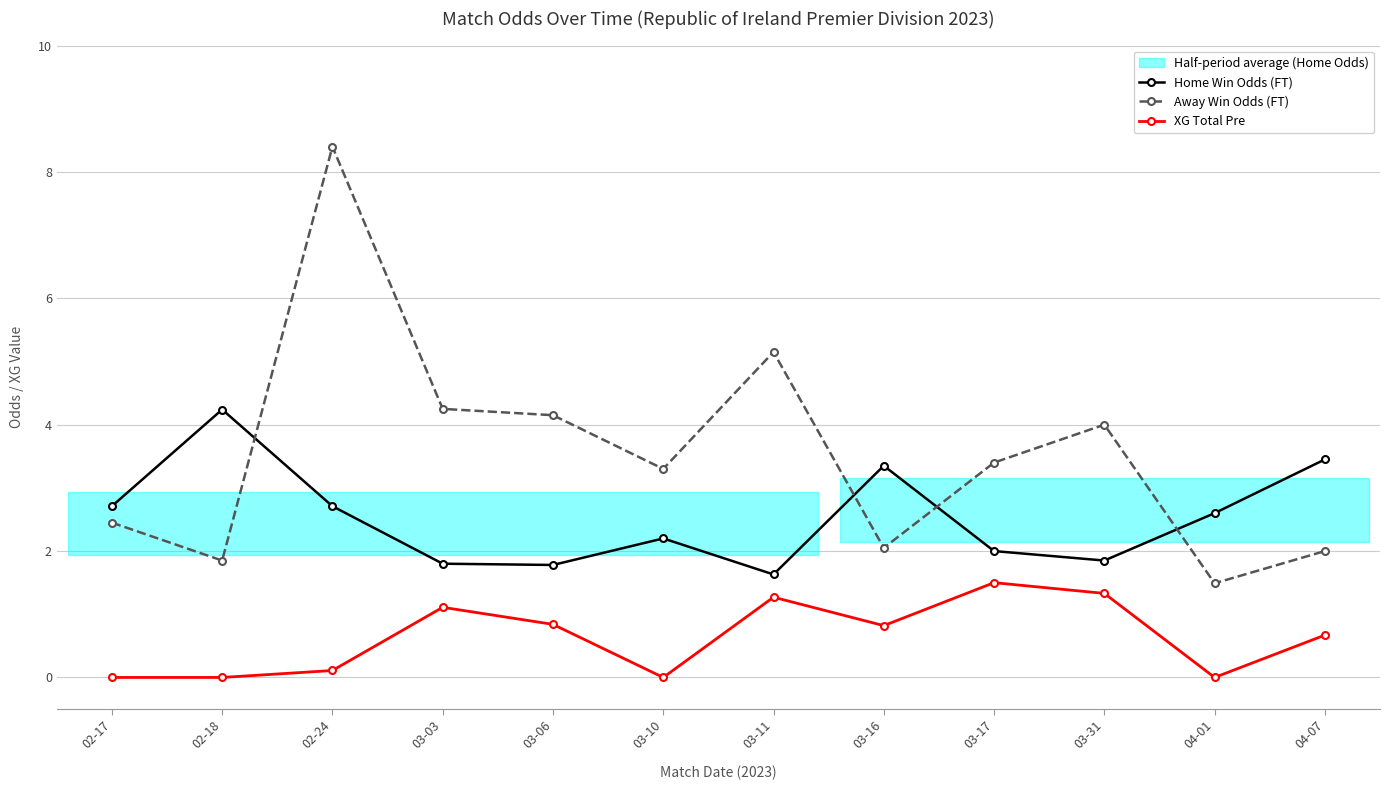

How many lines are shown in the chart?

3